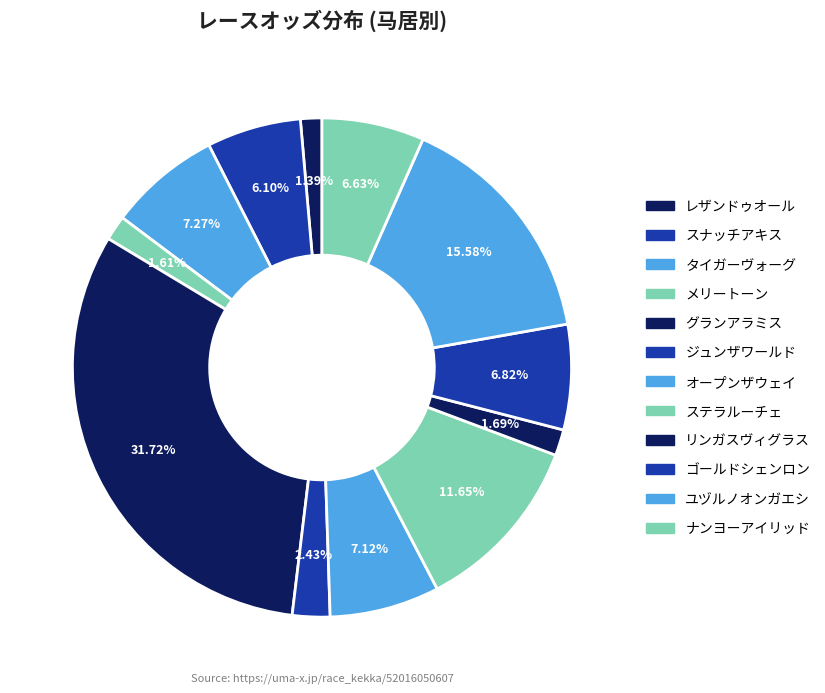

Count the number of slices in the pie.

12